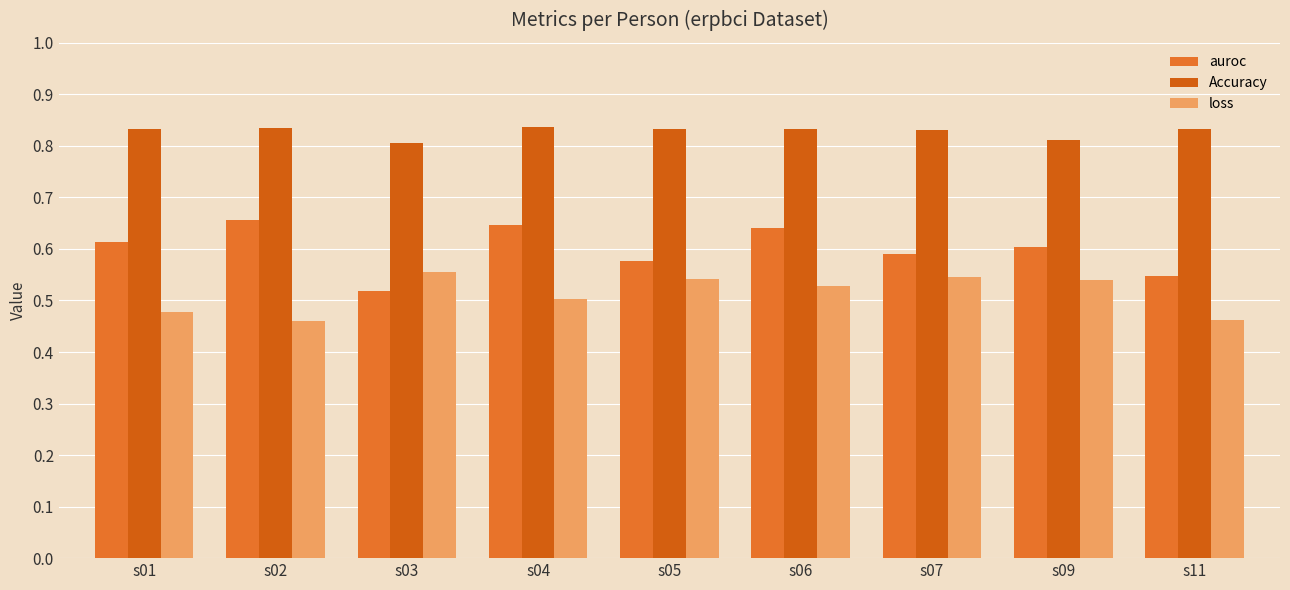

At which label is auroc closest to 0?

s03